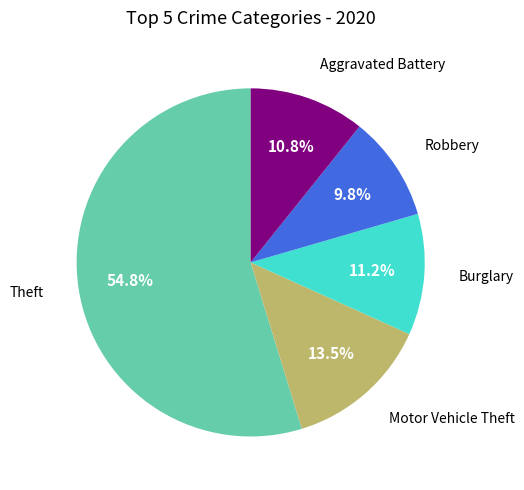

Which category has the biggest portion of the pie?

Theft